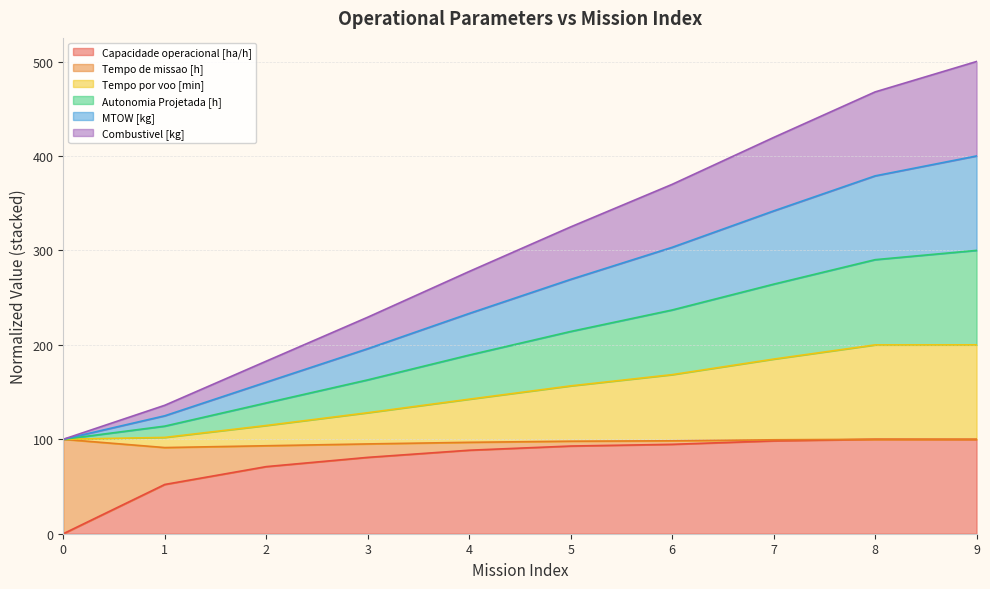

Does the chart have visible grid lines?

Yes